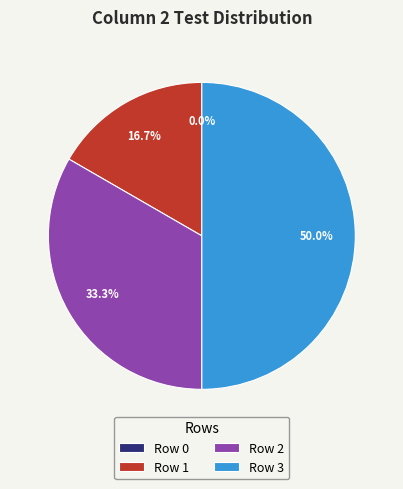

Is there any slice that represents more than half of the pie?

No